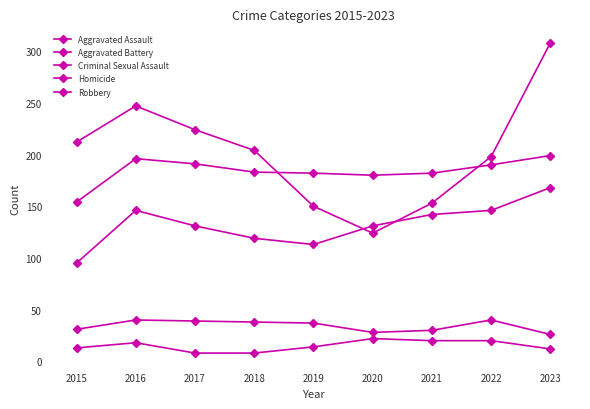

At which category does Aggravated Assault reach its first local peak?

2016